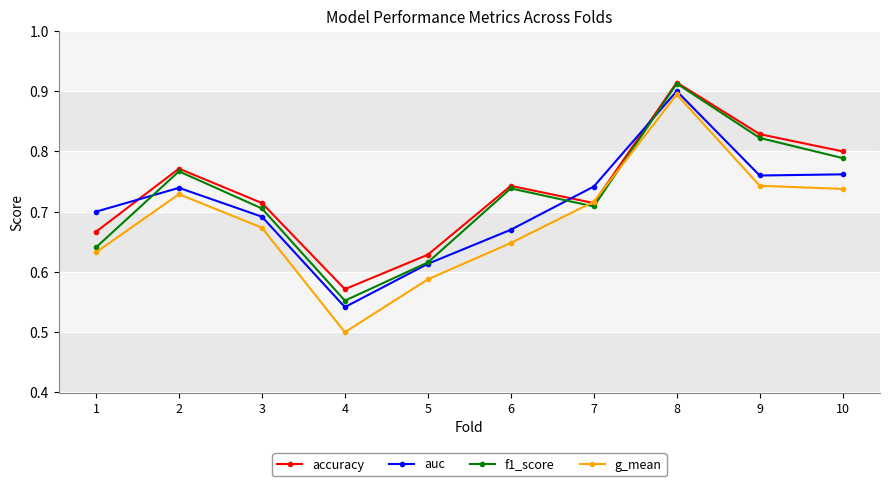

Where do f1_score and g_mean first cross each other?

6 and 7